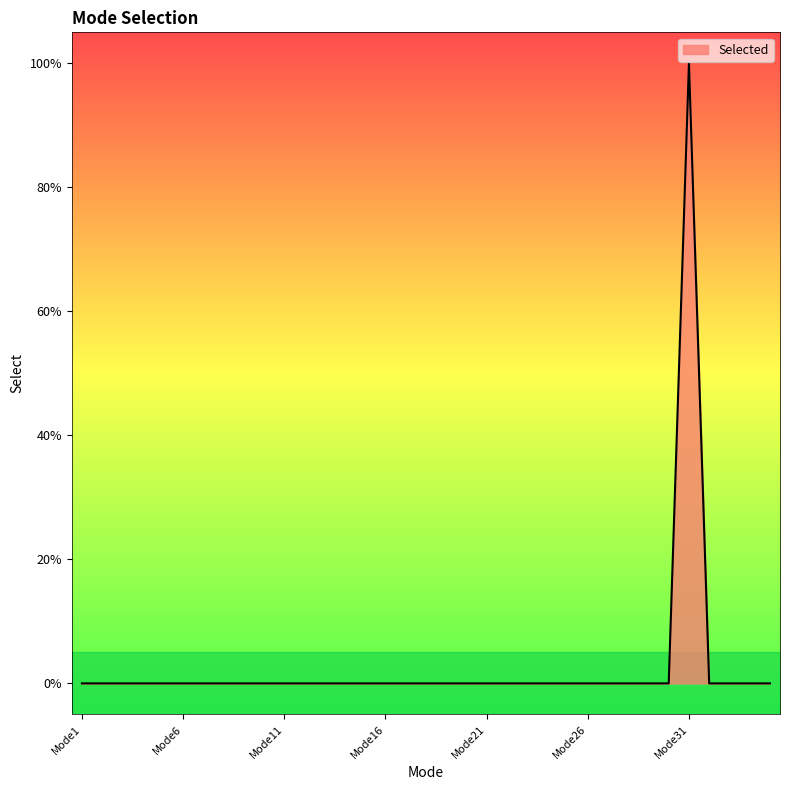

Which category has the lowest value across all series?

Mode1